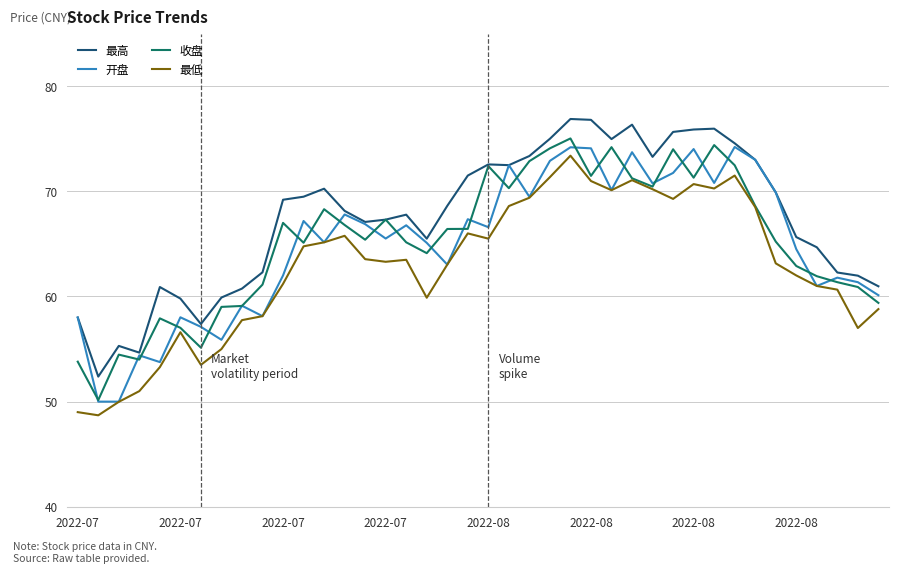

What is the maximum value shown in the chart?

76.9